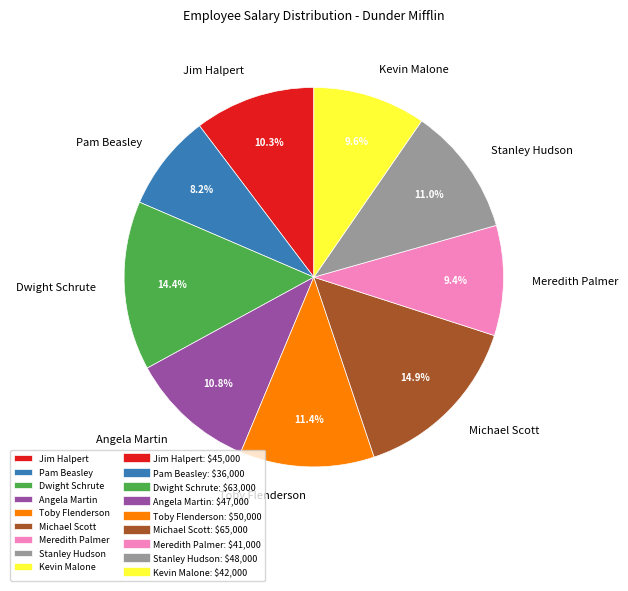

To the nearest percent, what is the difference between the largest and smallest slice percentages?

7%